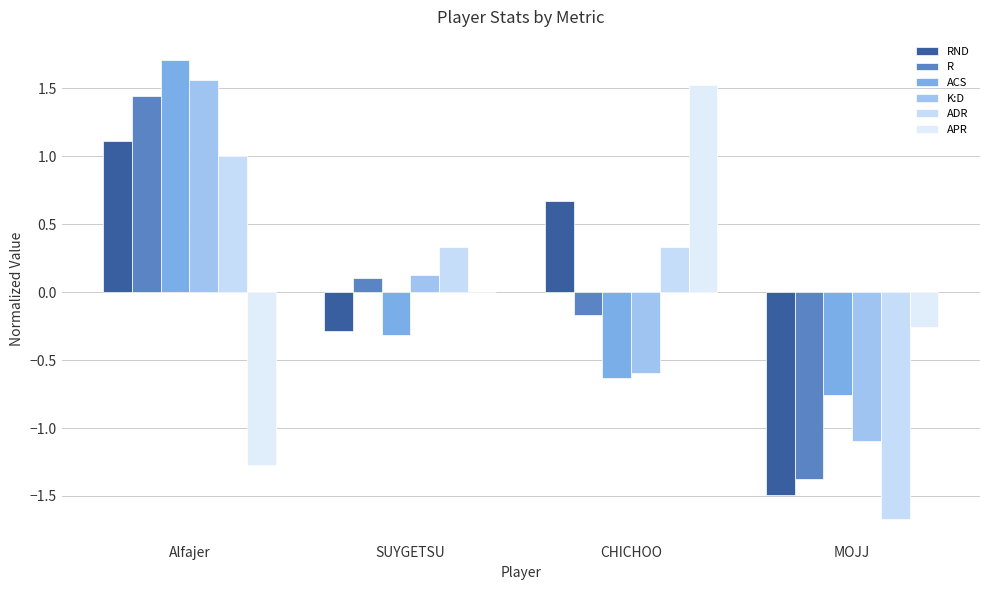

At which category is the sum across all series the highest?

Alfajer